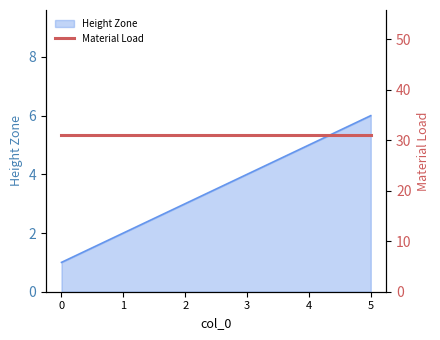

What is the approximate value at 5?

6